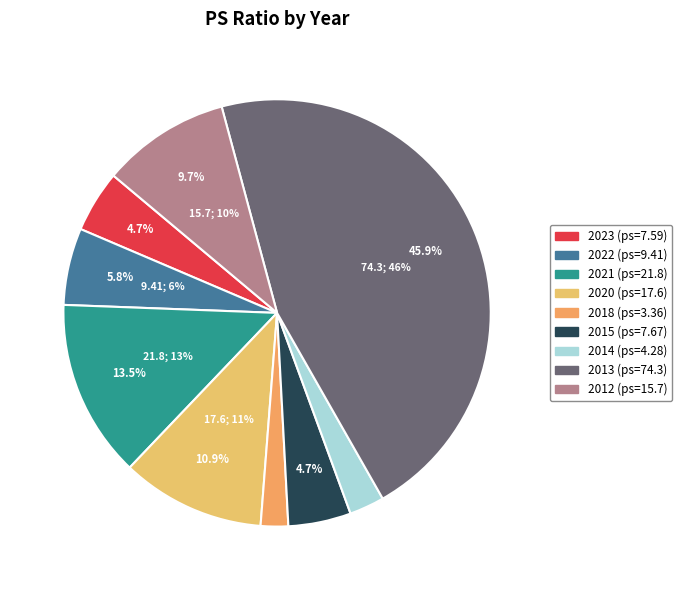

How many slices are in this pie chart?

9